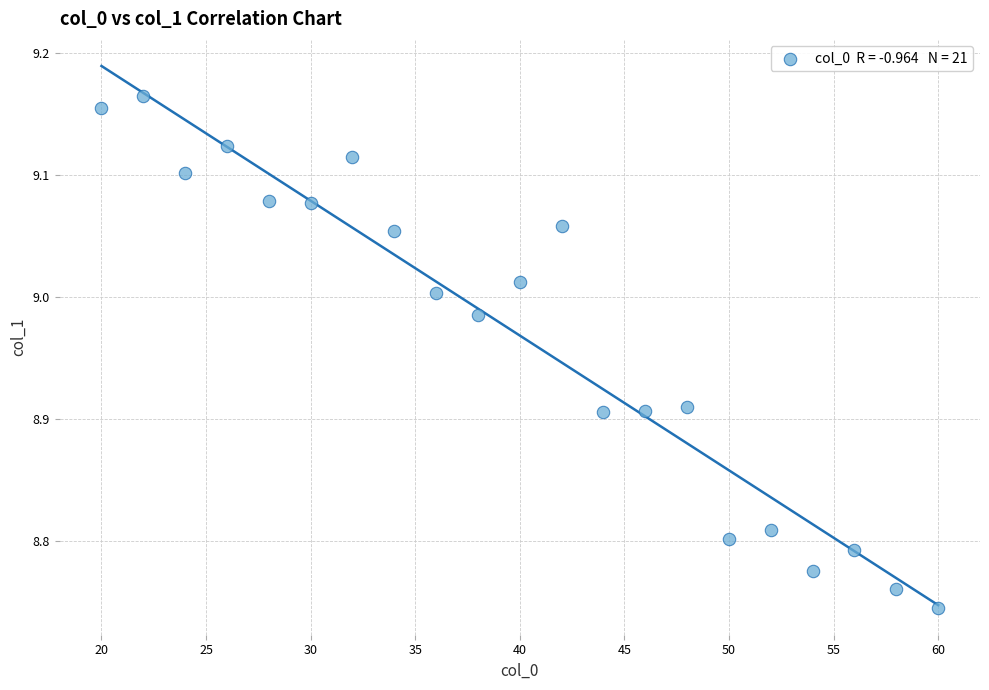

What is the range of X values (max minus min)?

40.0